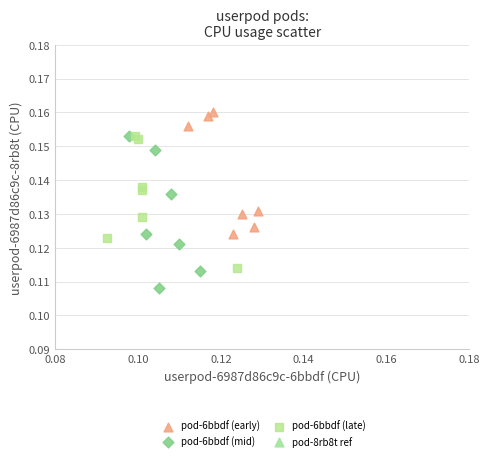

Which series reaches the minimum Y coordinate?

pod-6bbdf (mid)